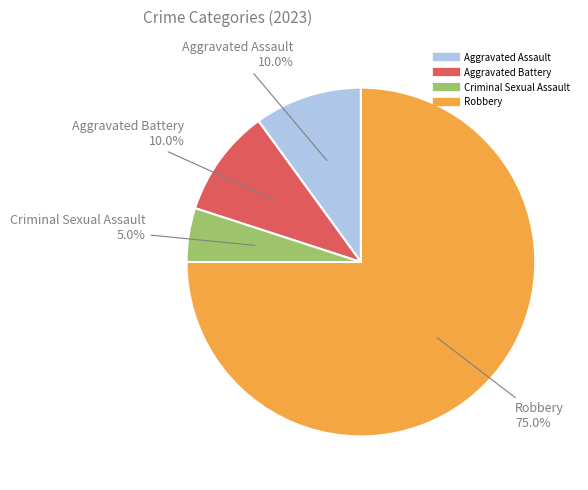

Which slice is the smallest?

Criminal Sexual Assault